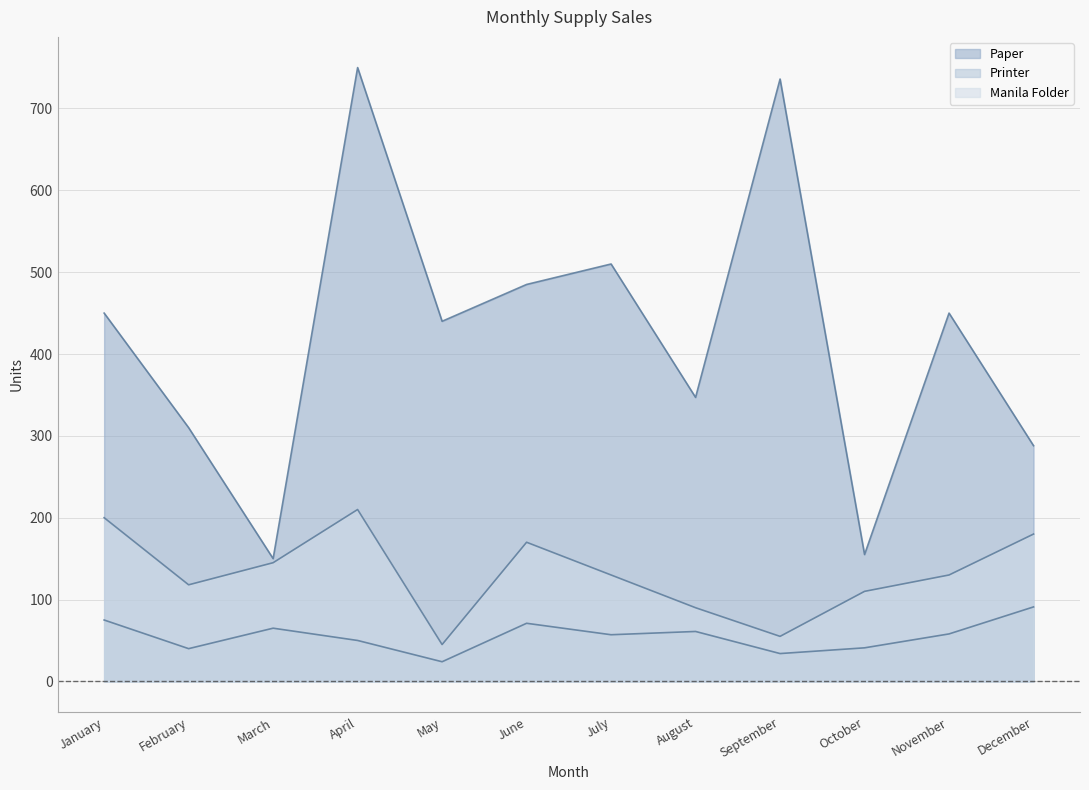

What is the total value across all series at January?

725